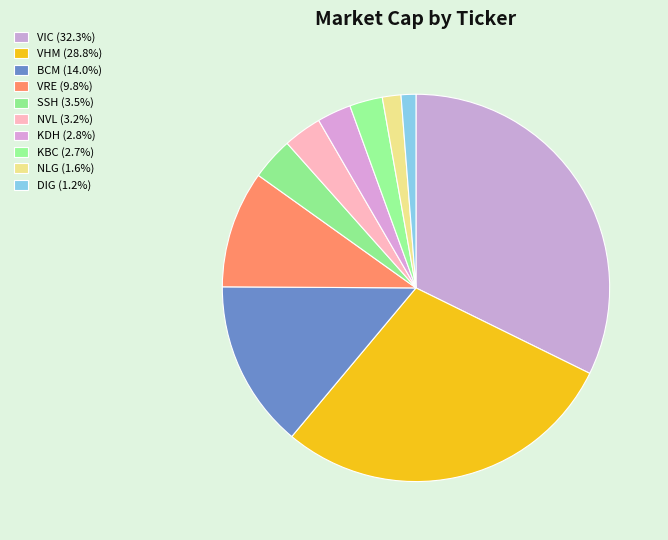

Does any single category account for the majority?

No